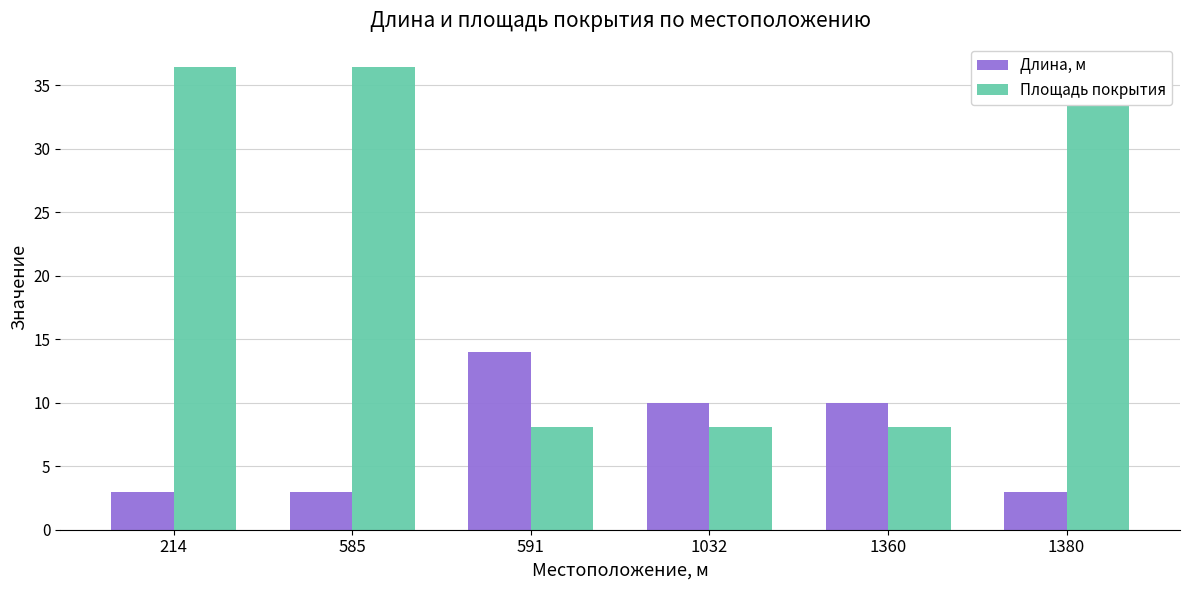

At which category is the sum across all series the highest?

214